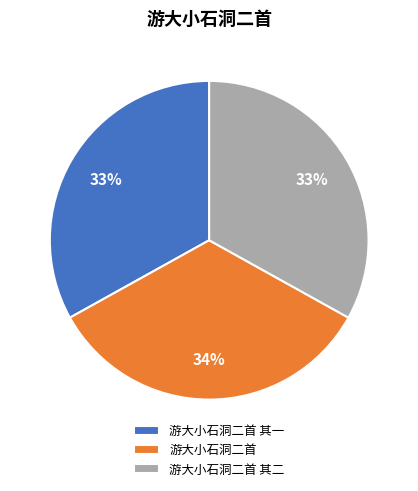

True or false: 游大小石洞二首 accounts for 34% of the total.

True